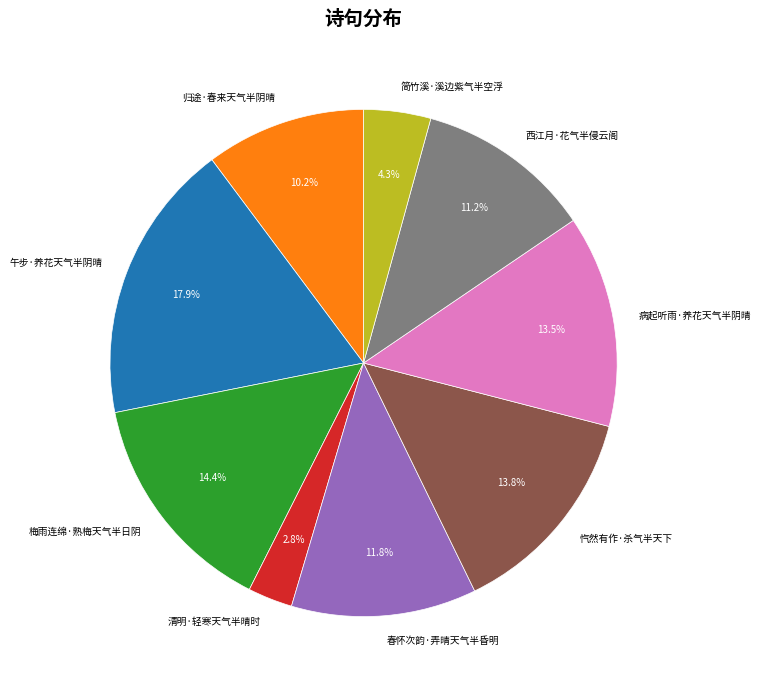

How many slices are in this pie chart?

9